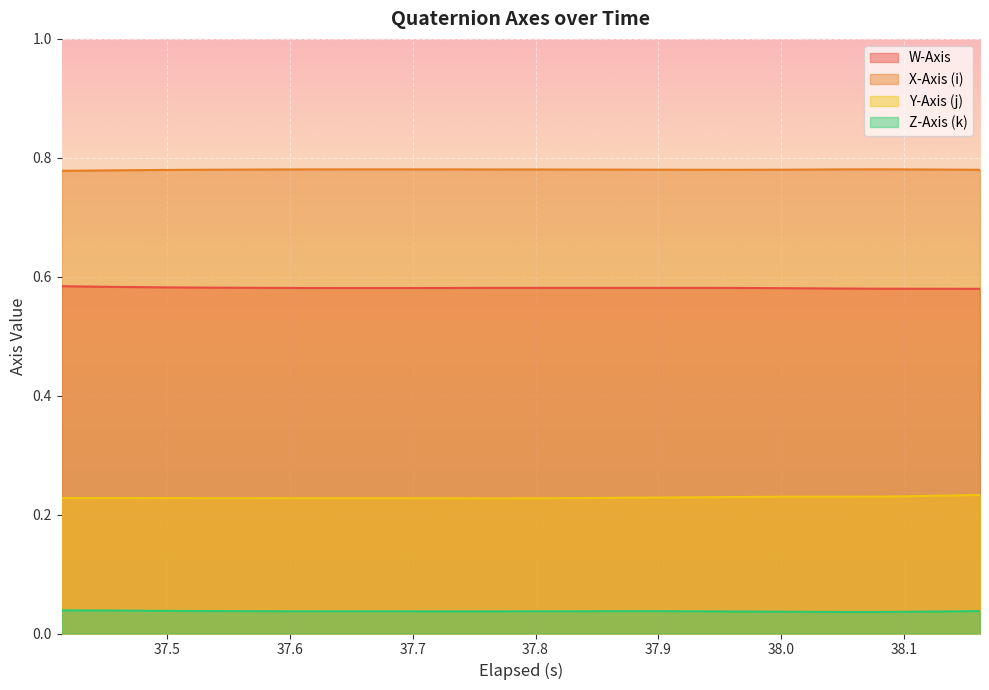

How many lines are shown in the chart?

4